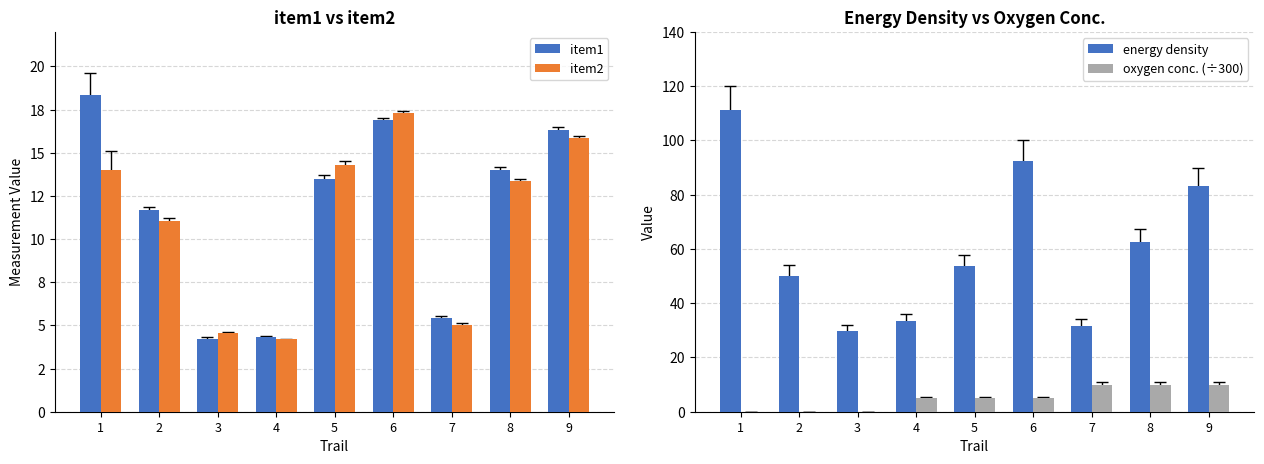

Which series changed the most between 5 and 7?

energy density